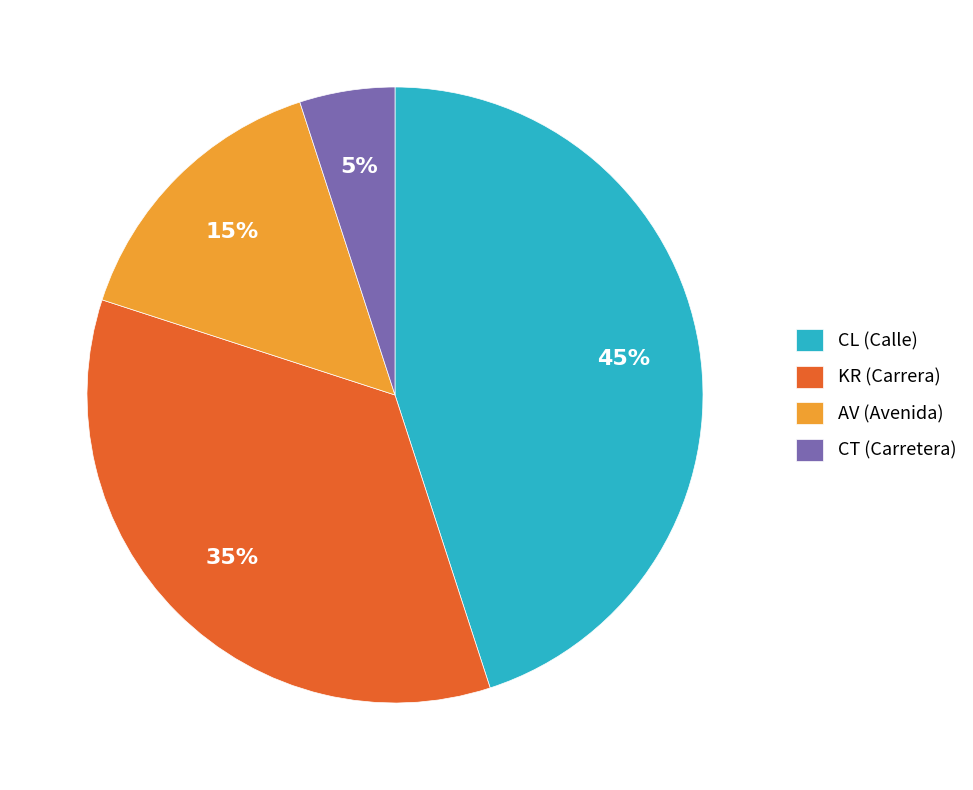

Count the number of slices in the pie.

4